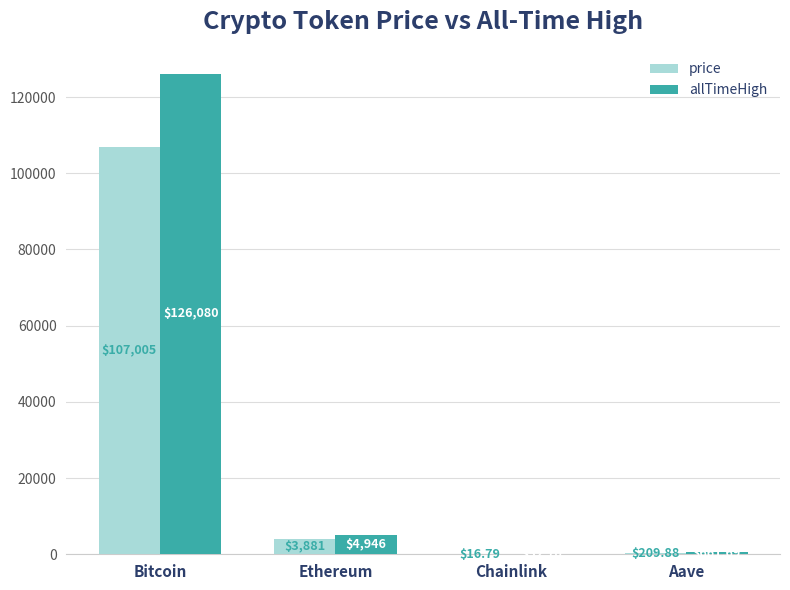

Where does the price series first go above 3880?

Bitcoin